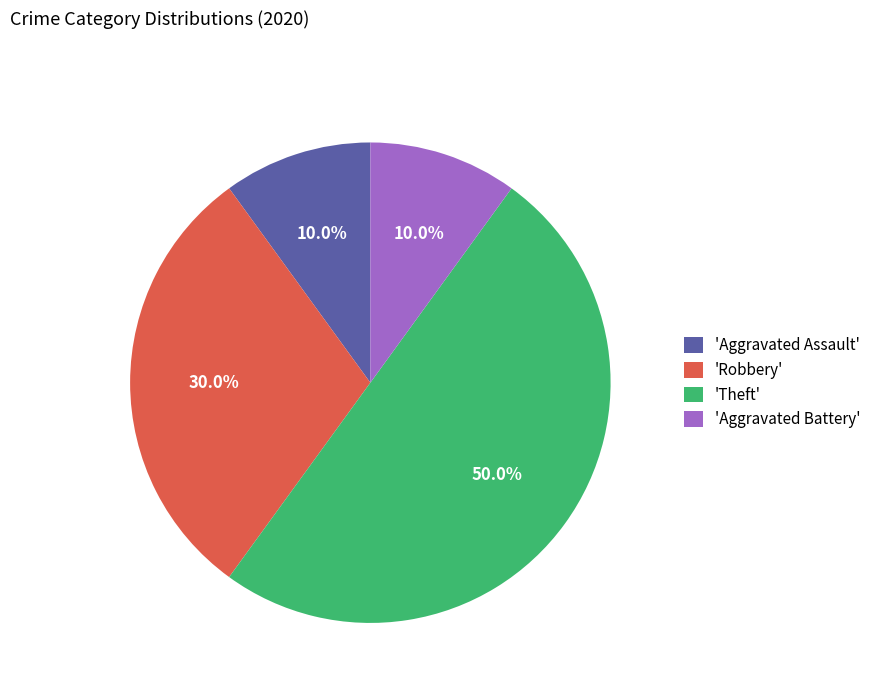

How many segments does this pie chart have?

4